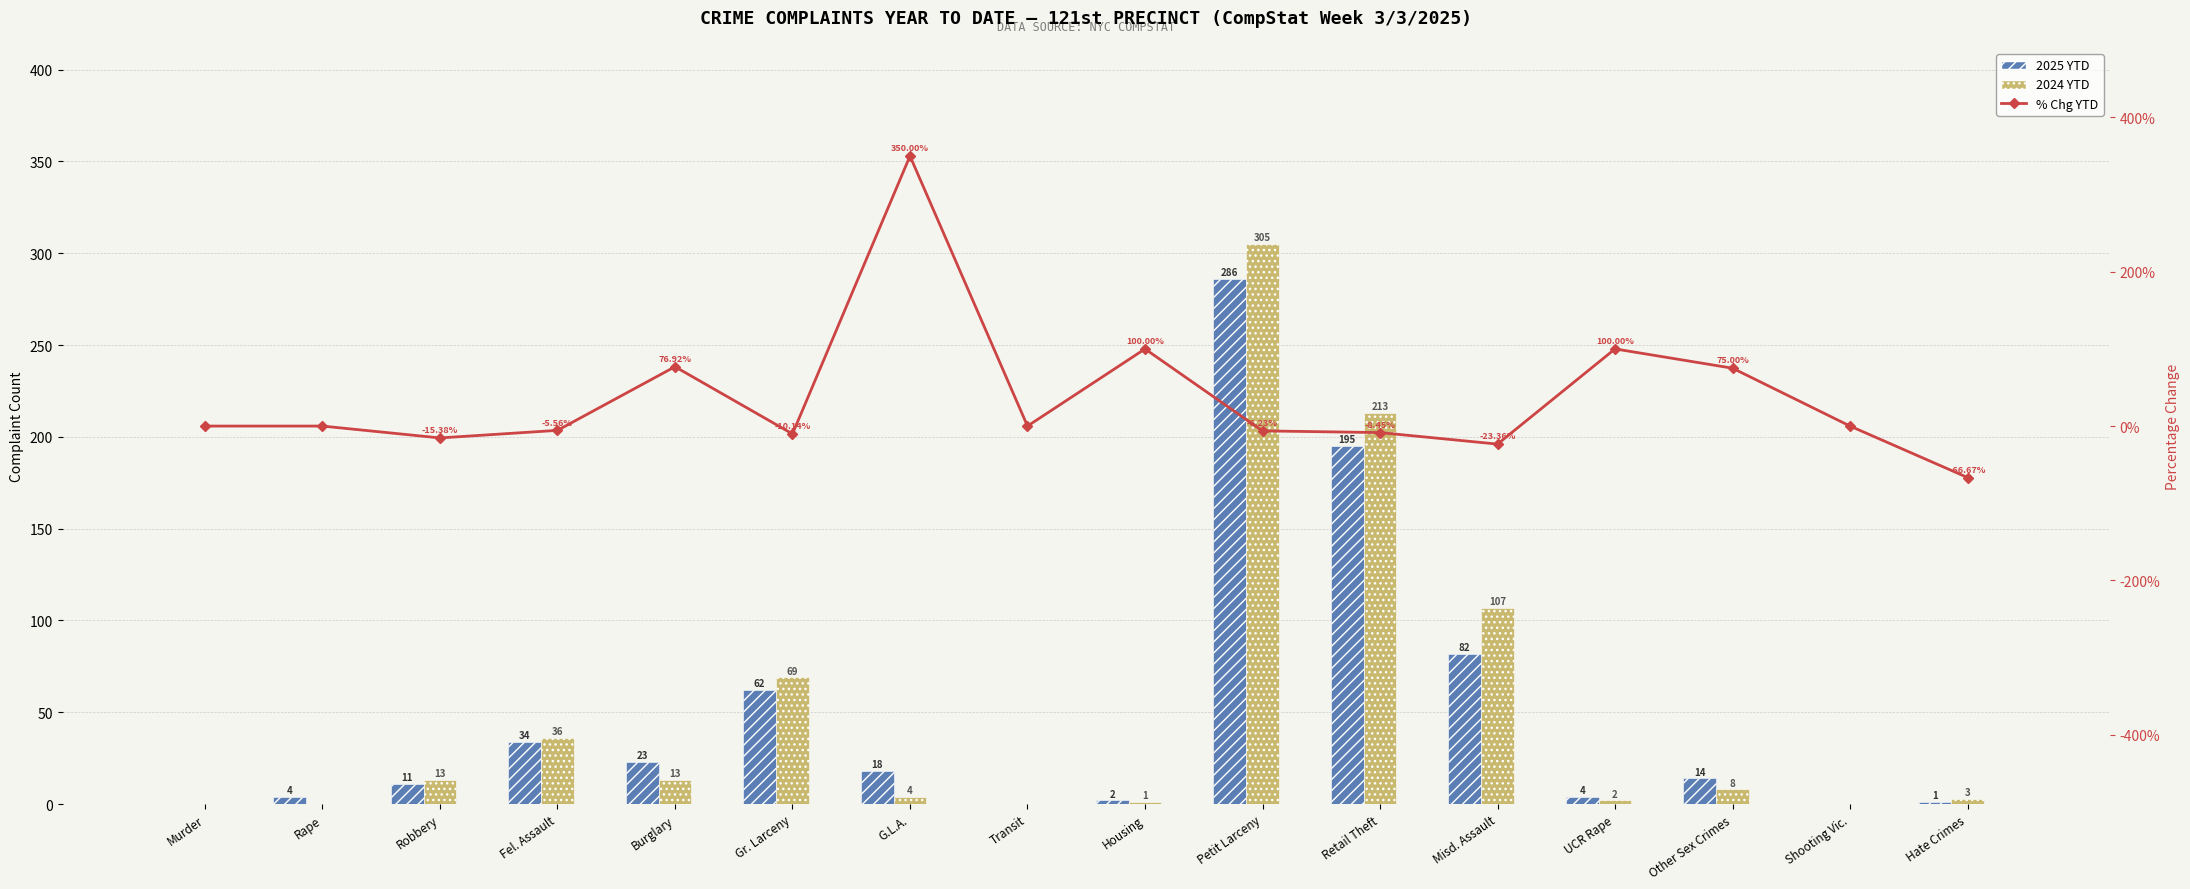

What position from the right is Rape?

15